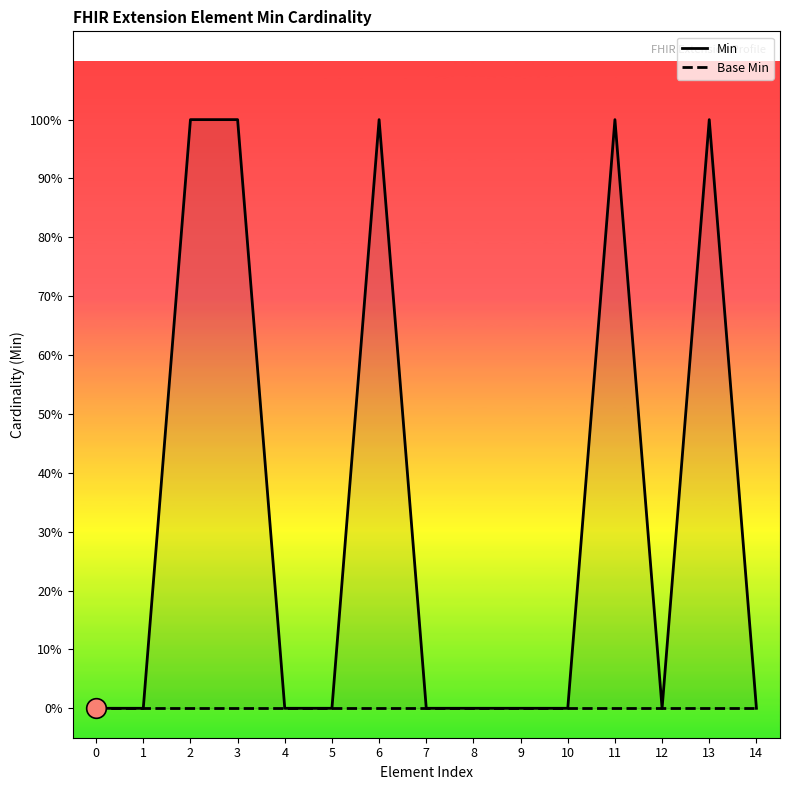

Which series has the largest total across all categories?

Min